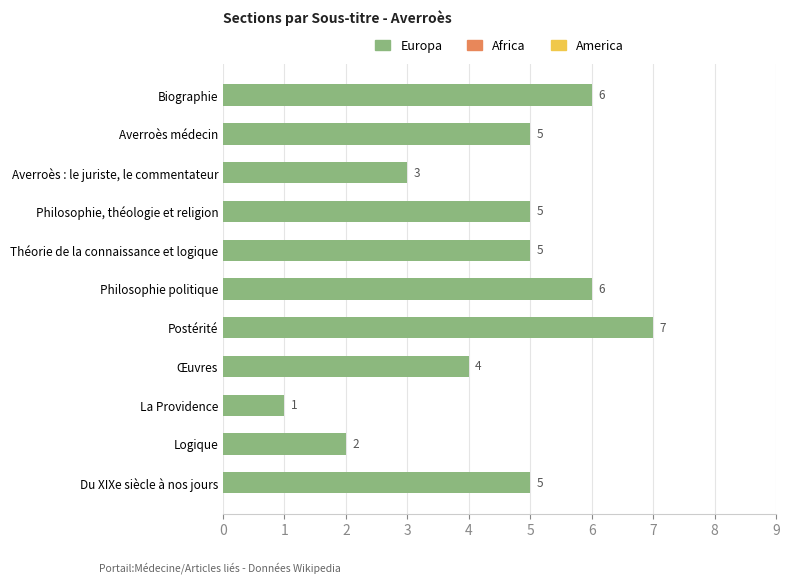

At which label is the value closest to 4?

Œuvres